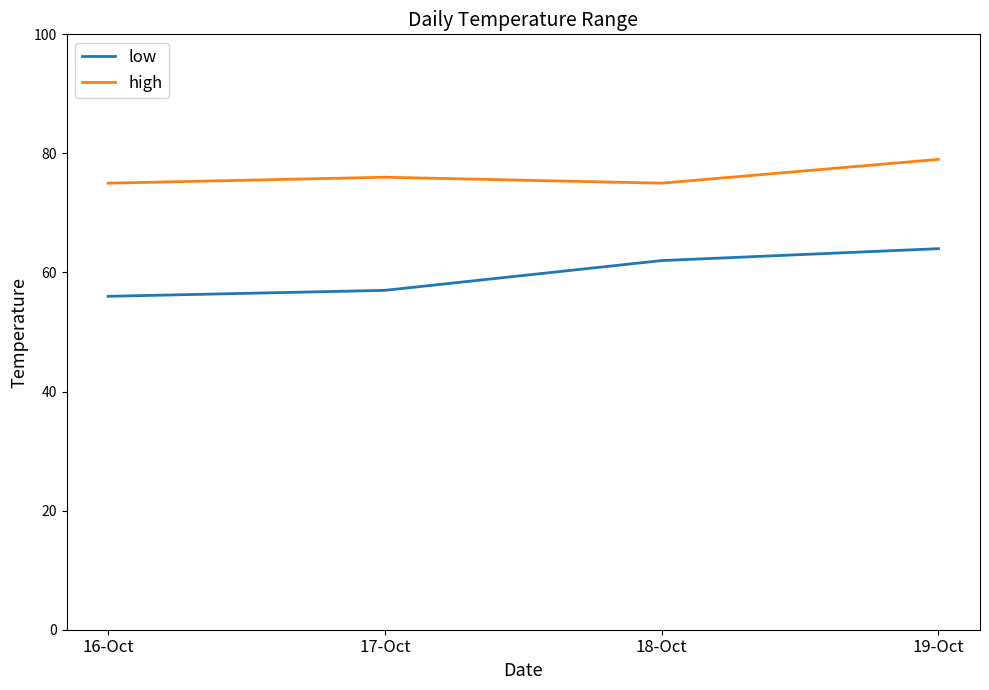

True or false: high and low intersect in this chart.

False